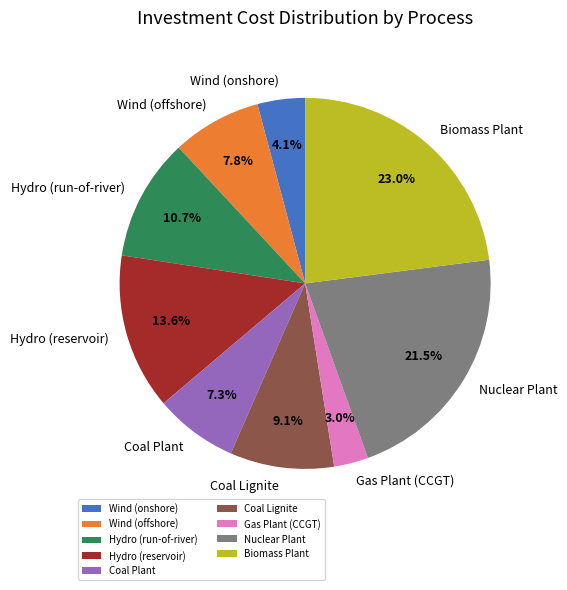

How many slices are in this pie chart?

9